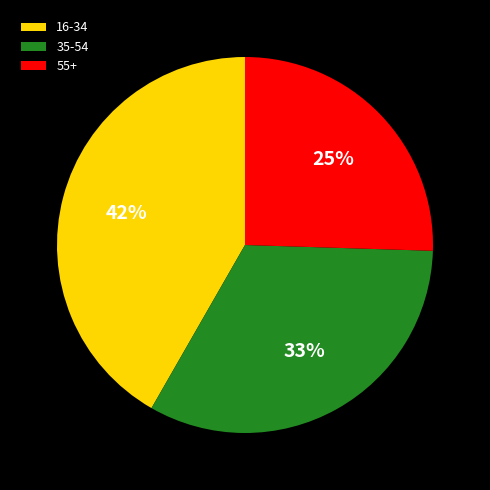

How many slices are in this pie chart?

3